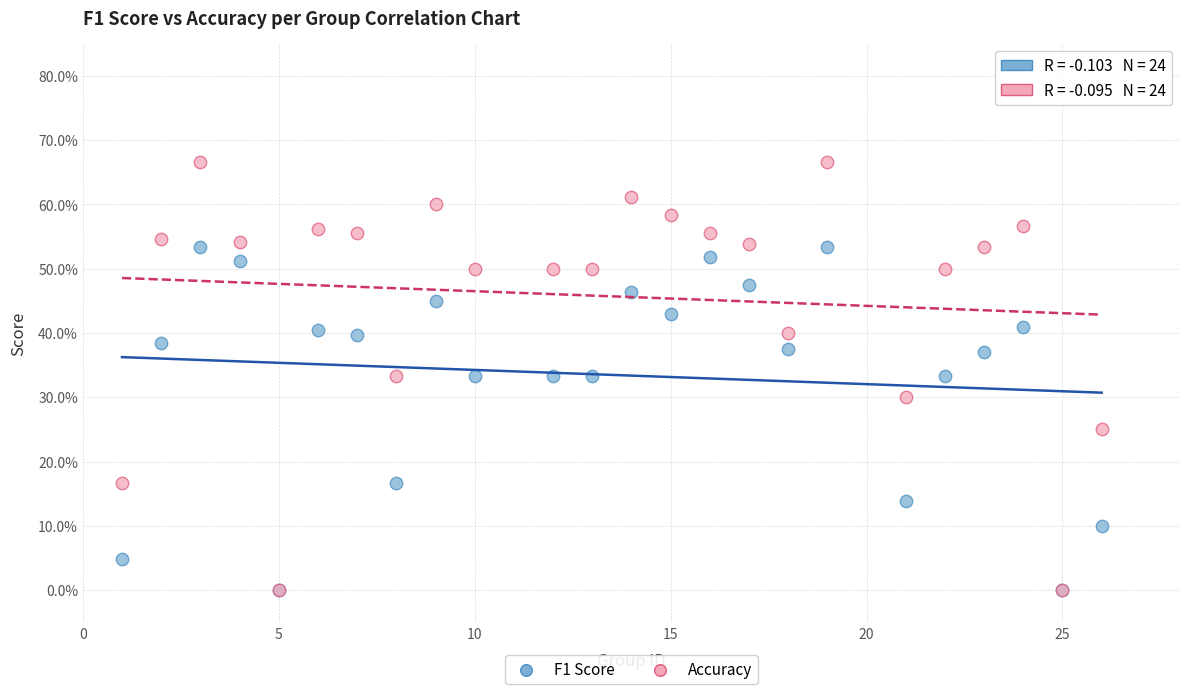

What are all the series names shown in the legend?

F1 Score, Accuracy